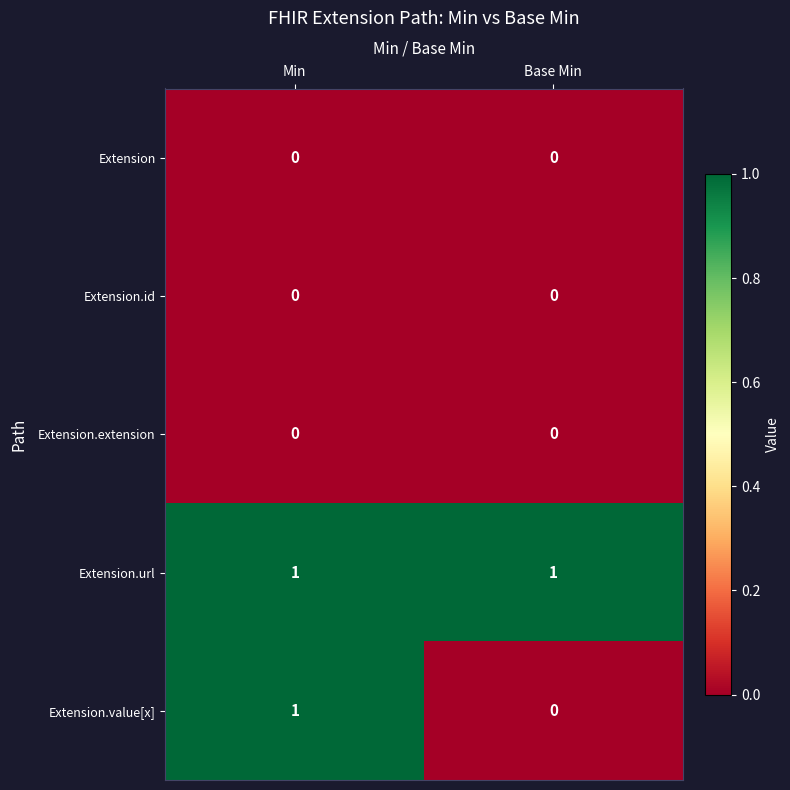

Reading left to right, what are all the values shown in this chart?

Extension: 0	0
Extension.id: 0	0
Extension.extension: 0	0
Extension.url: 1	1
Extension.value[x]: 1	0